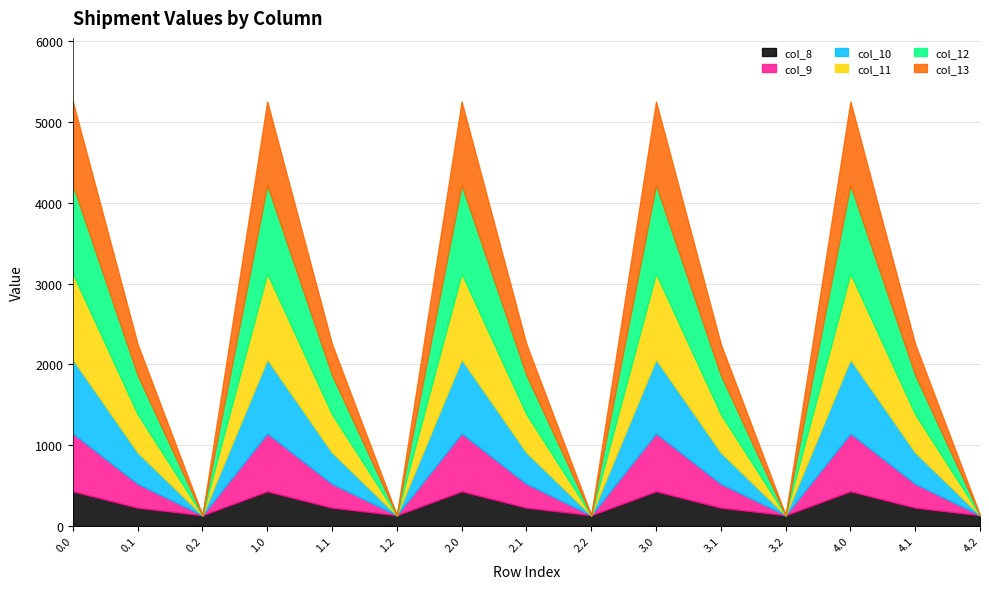

Which category has the lowest value in the col_12 series?

0.2